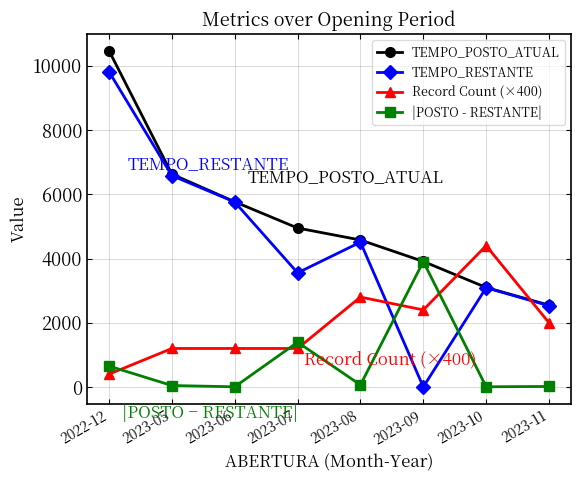

At which category is the sum across all series the highest?

2022-12